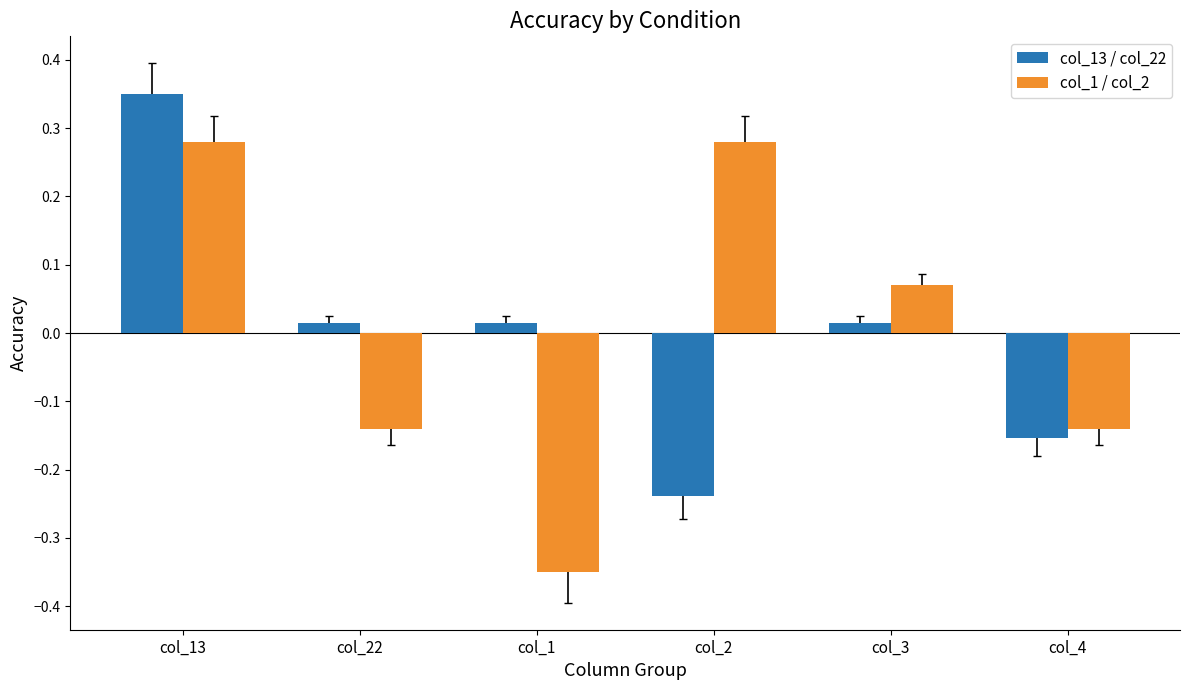

What is the label of the 5th bar from the left?

col_3